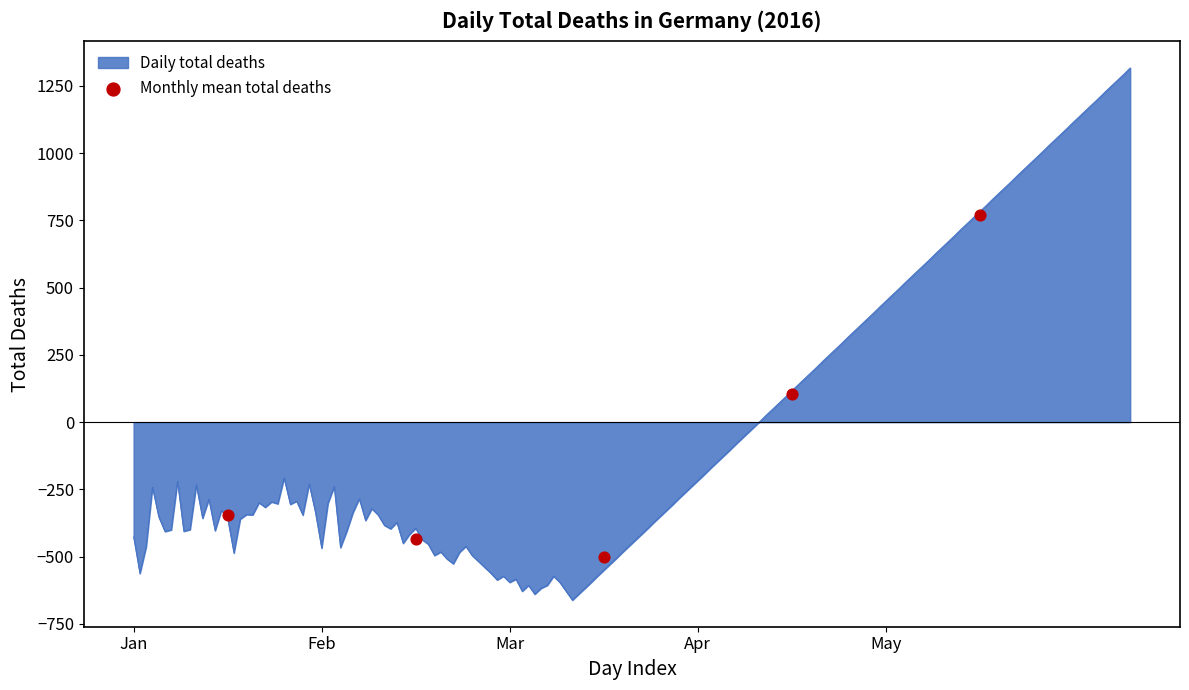

What is the highest value of the Daily total deaths series?

1316.5